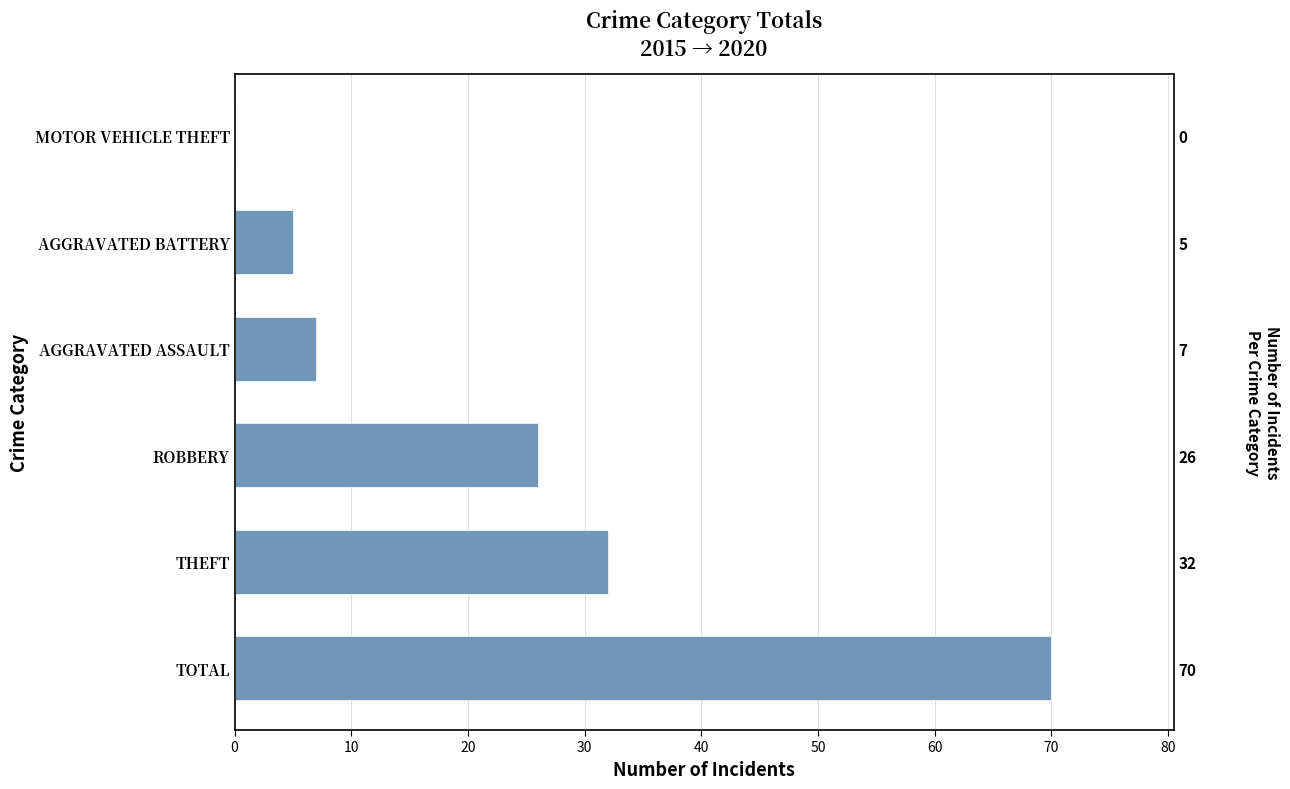

True or false: the data shows 33 at TOTAL.

False